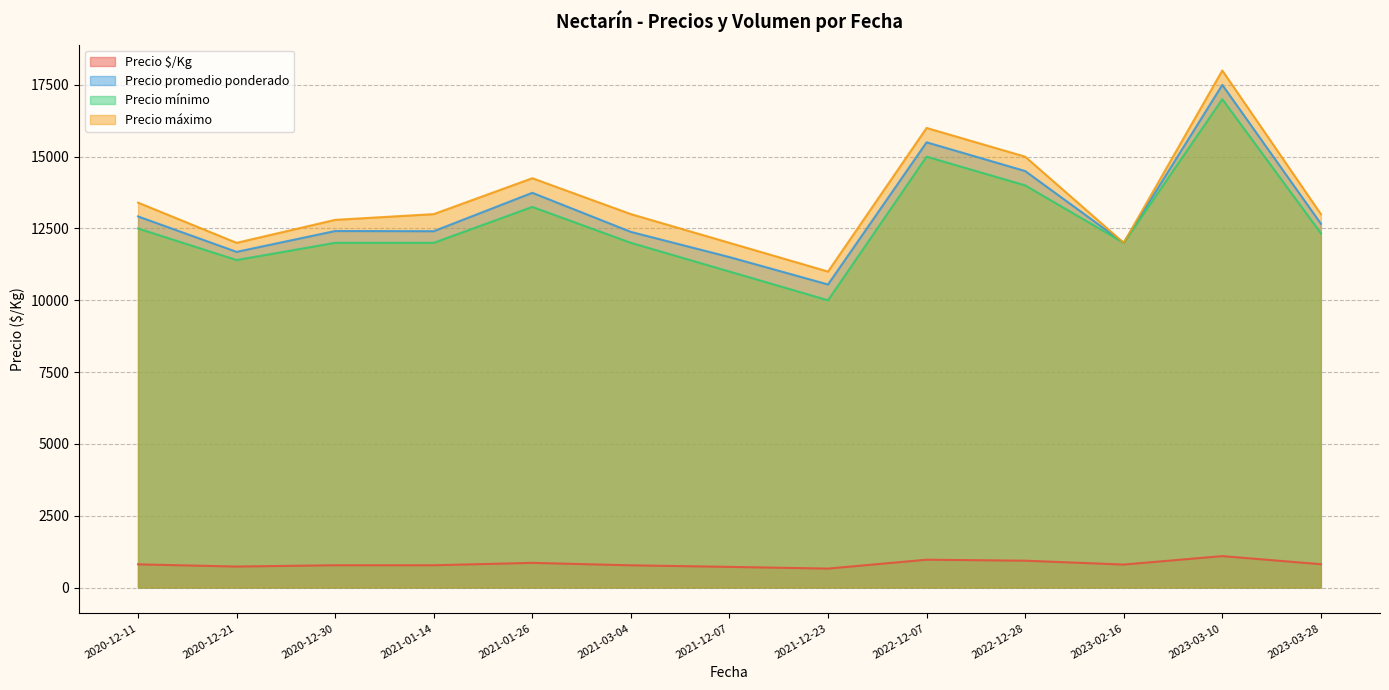

True or false: Precio promedio ponderado and Precio máximo cross at least once.

False